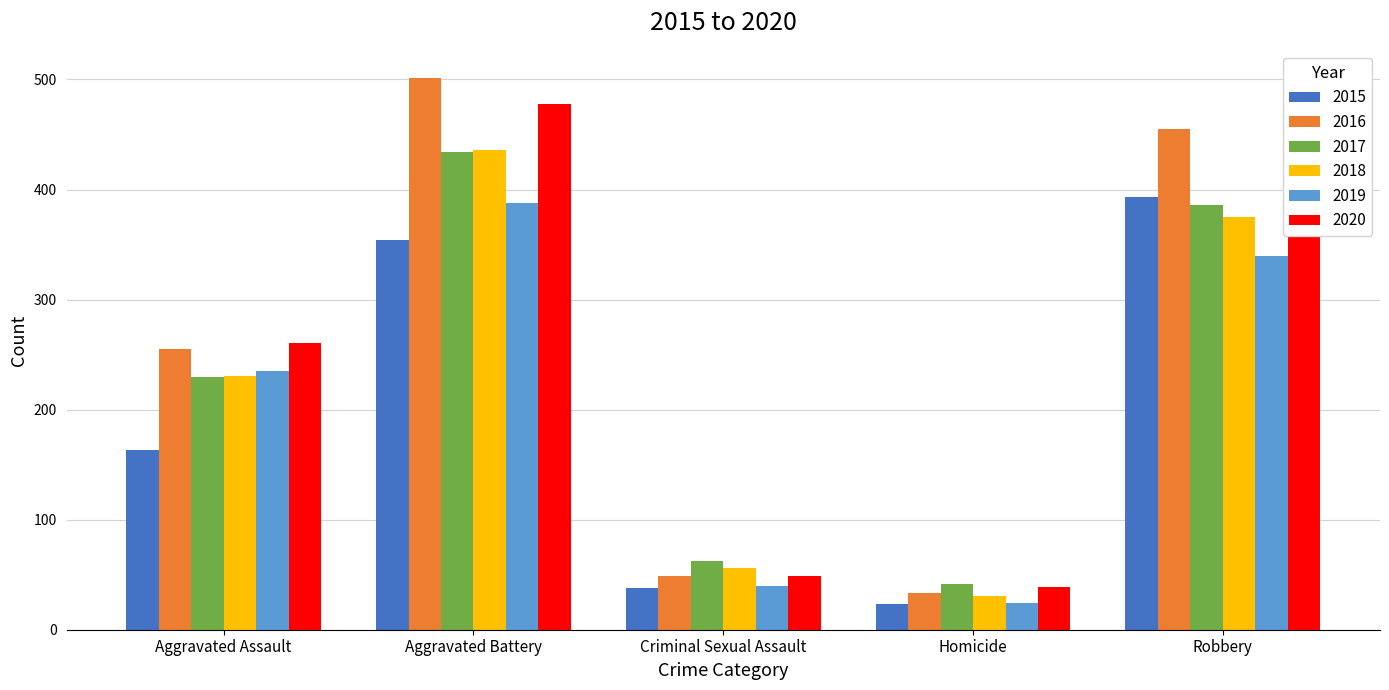

How many values in the 2016 series are below 255?

2